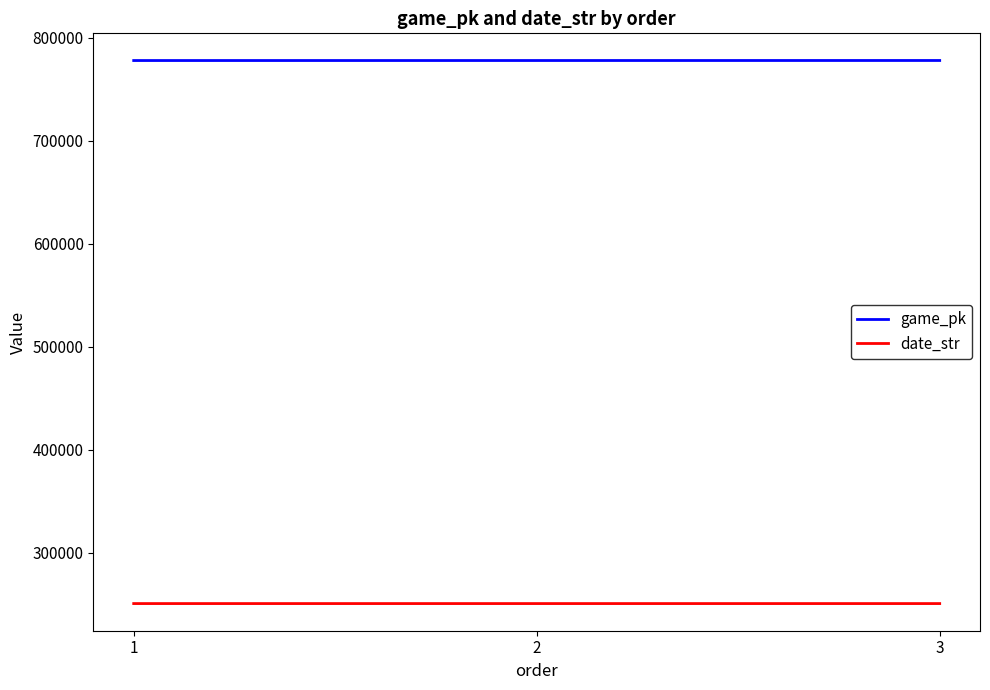

How many series are shown in this chart?

2